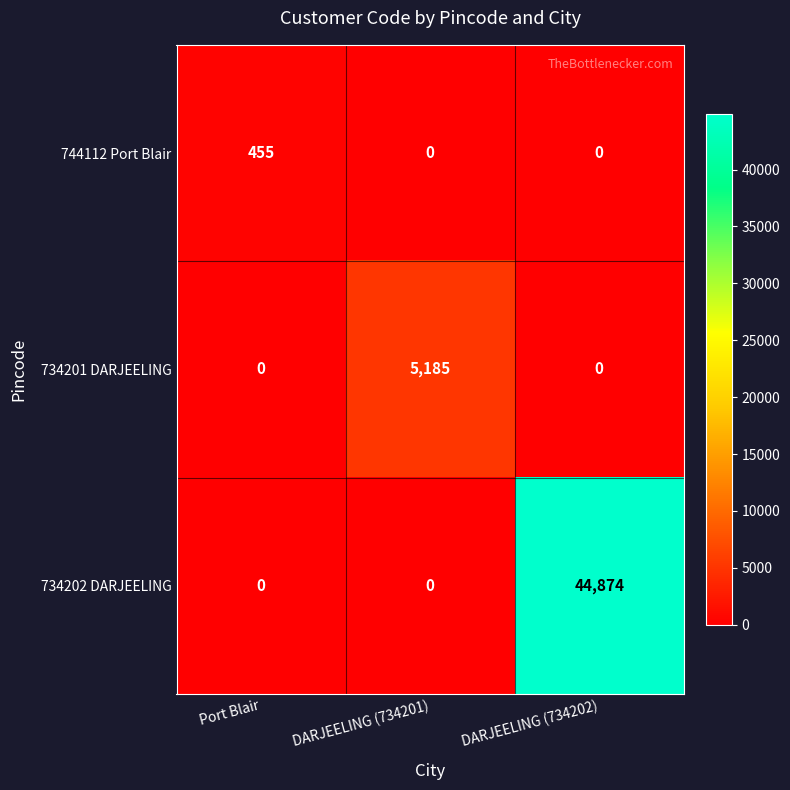

How many positive values does the 744112 Port Blair series have?

1